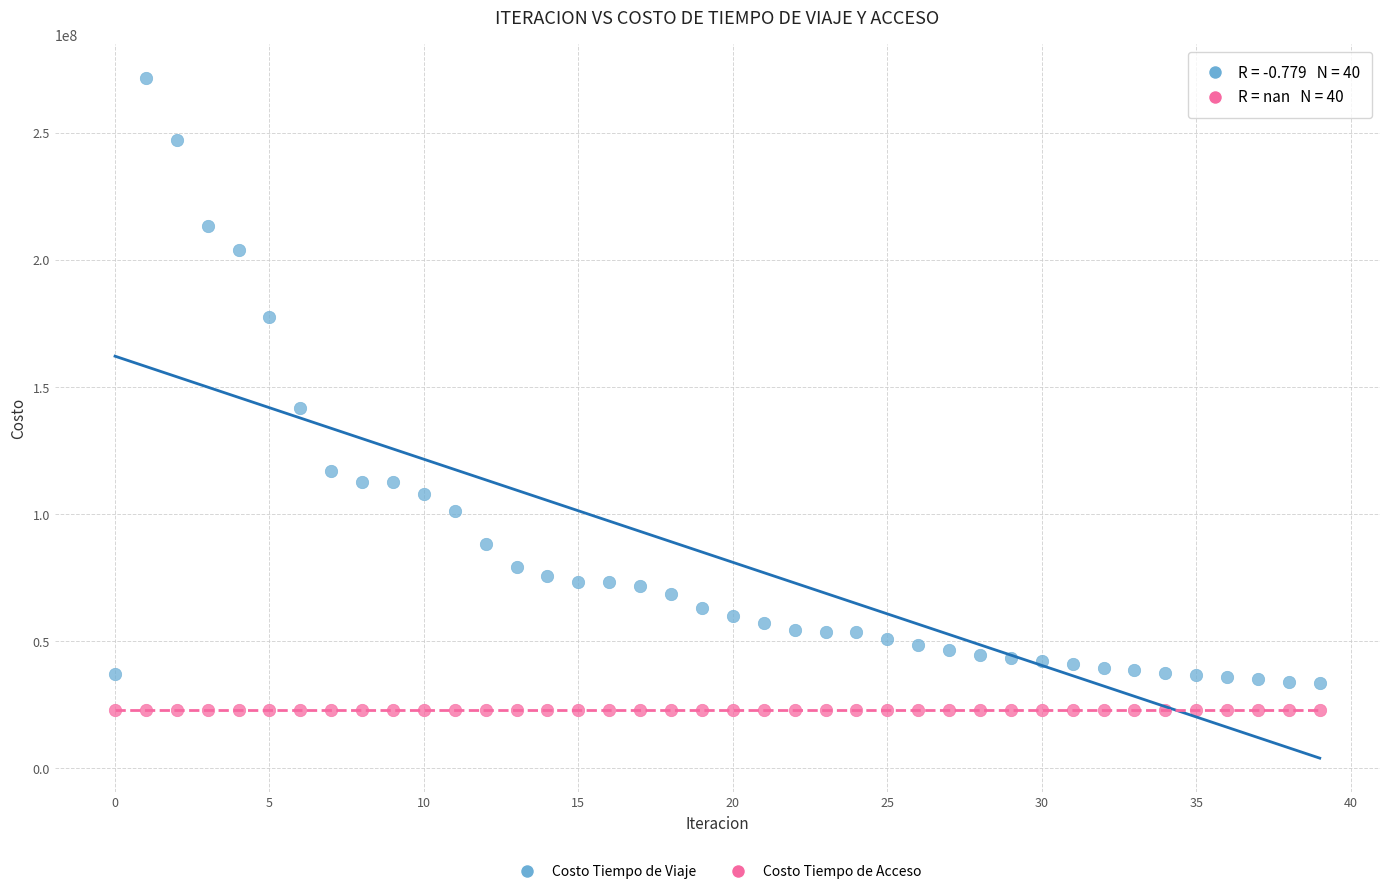

In the Costo Tiempo de Viaje series, what Y value is closest to 152471764?

141894669.1